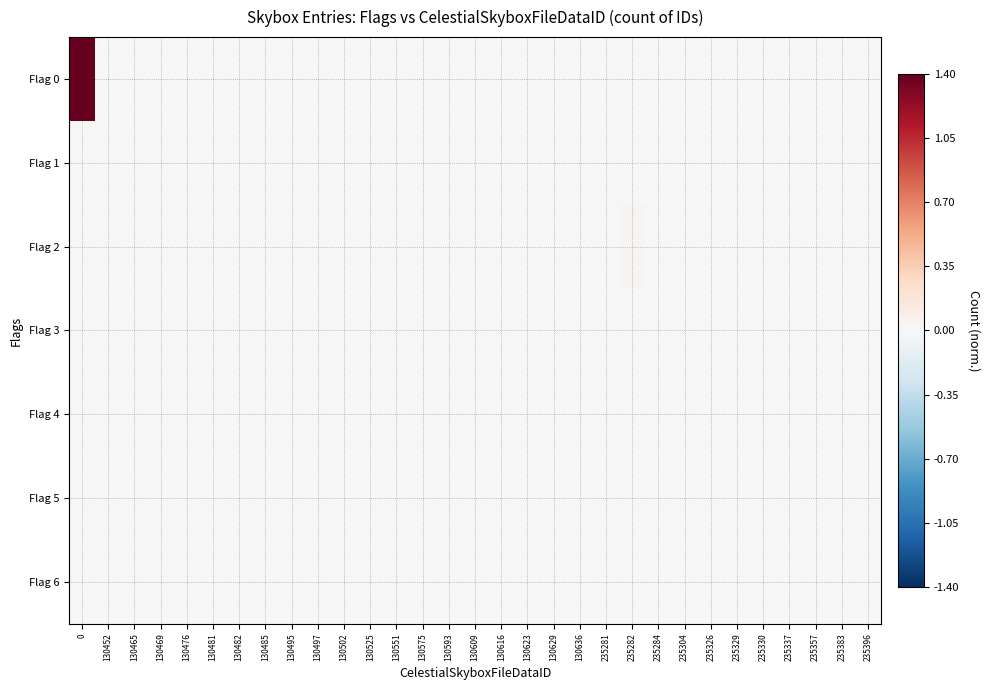

Which series has the largest range (max minus min)?

Flag 0